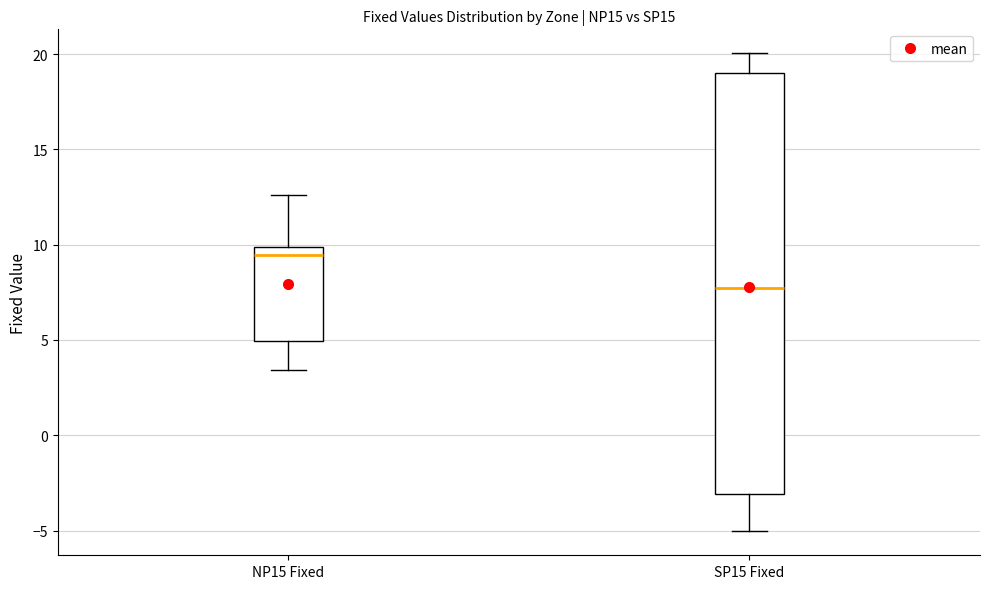

Comparing the boxes themselves (not the whiskers), which one is the tallest?

SP15 Fixed